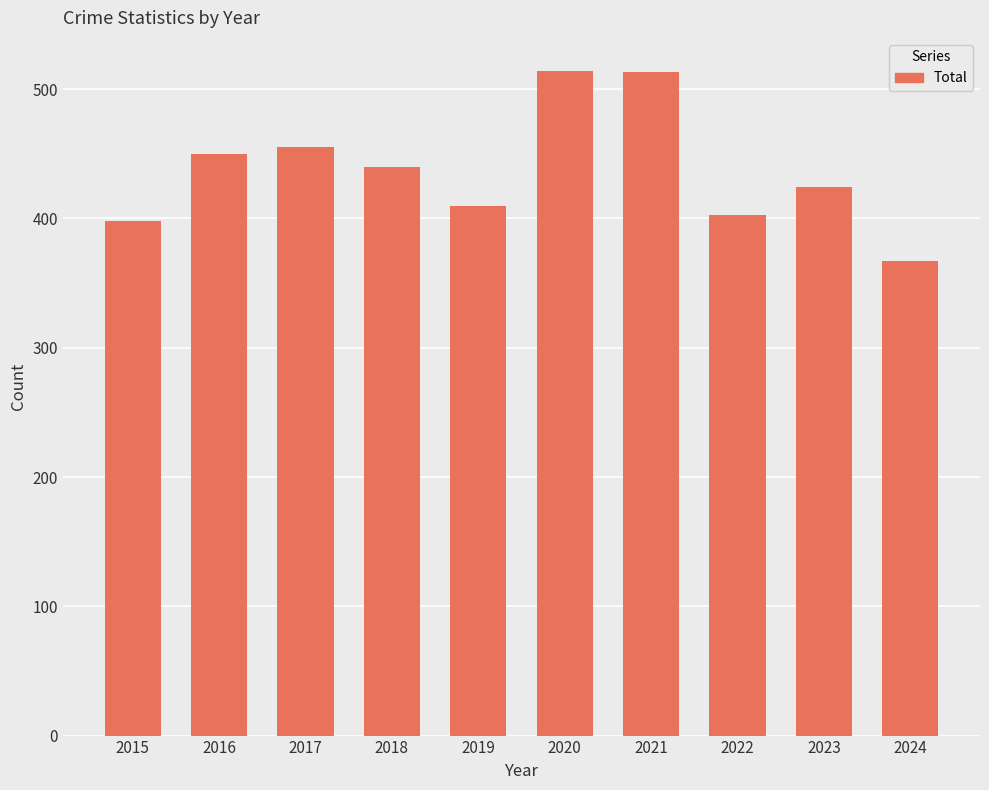

How many series are shown in this chart?

1